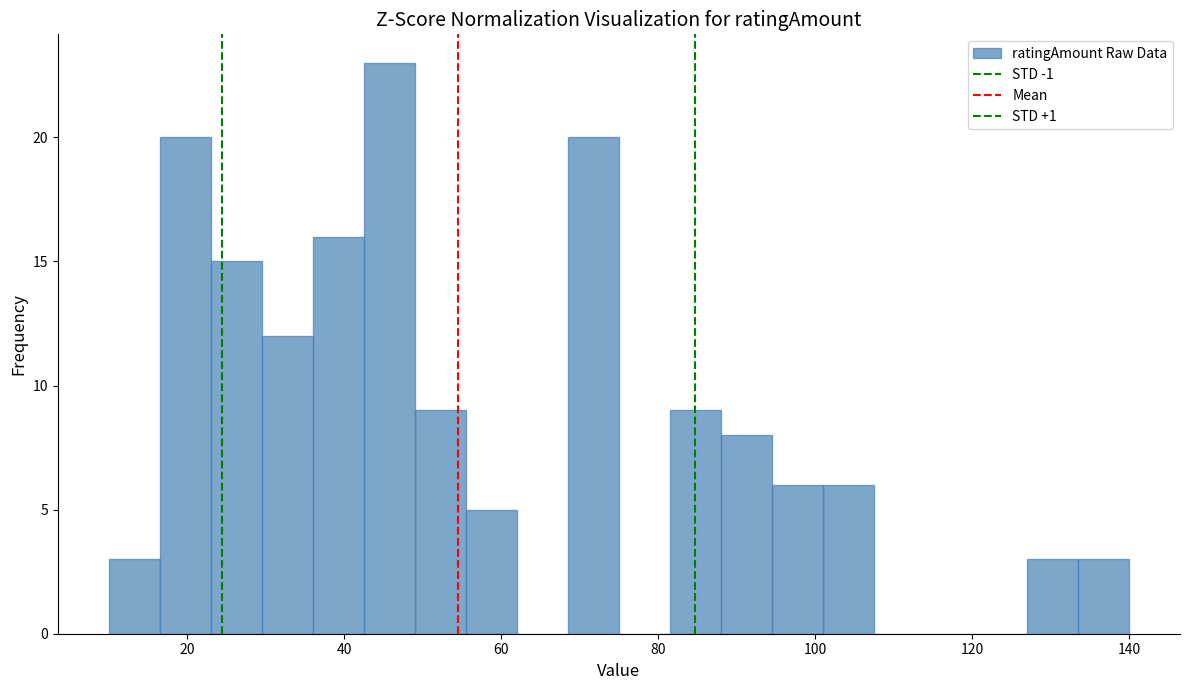

Read against the x-axis, roughly where is the centre of the tallest bar?

46